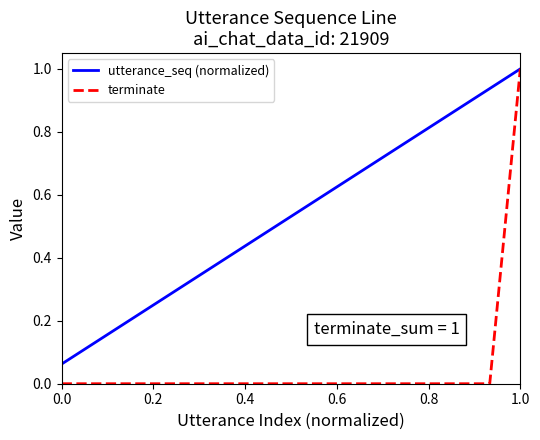

What are all the series names shown in the legend?

utterance_seq (normalized), terminate